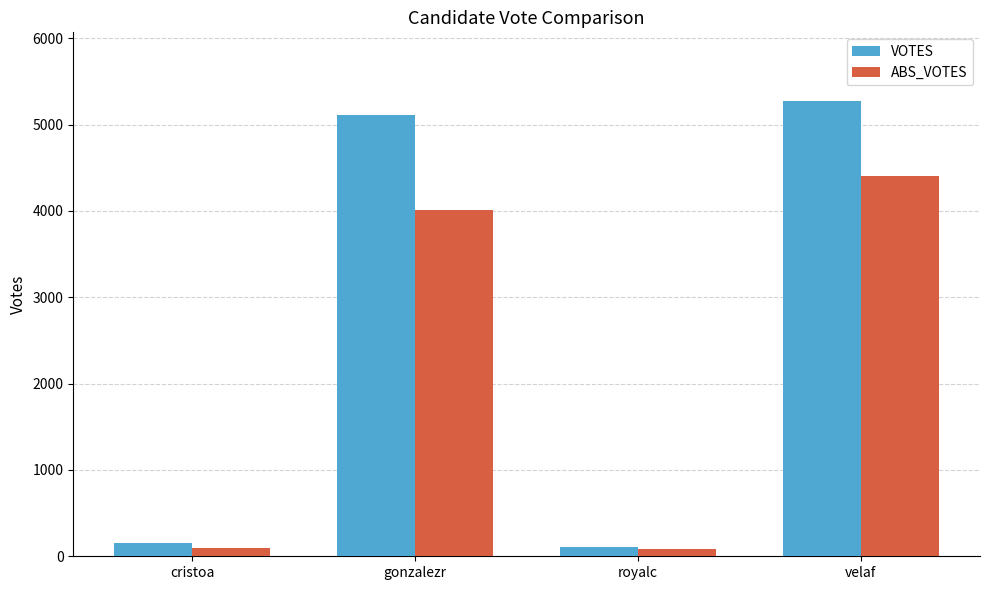

What is the average value of the ABS_VOTES series?

2148